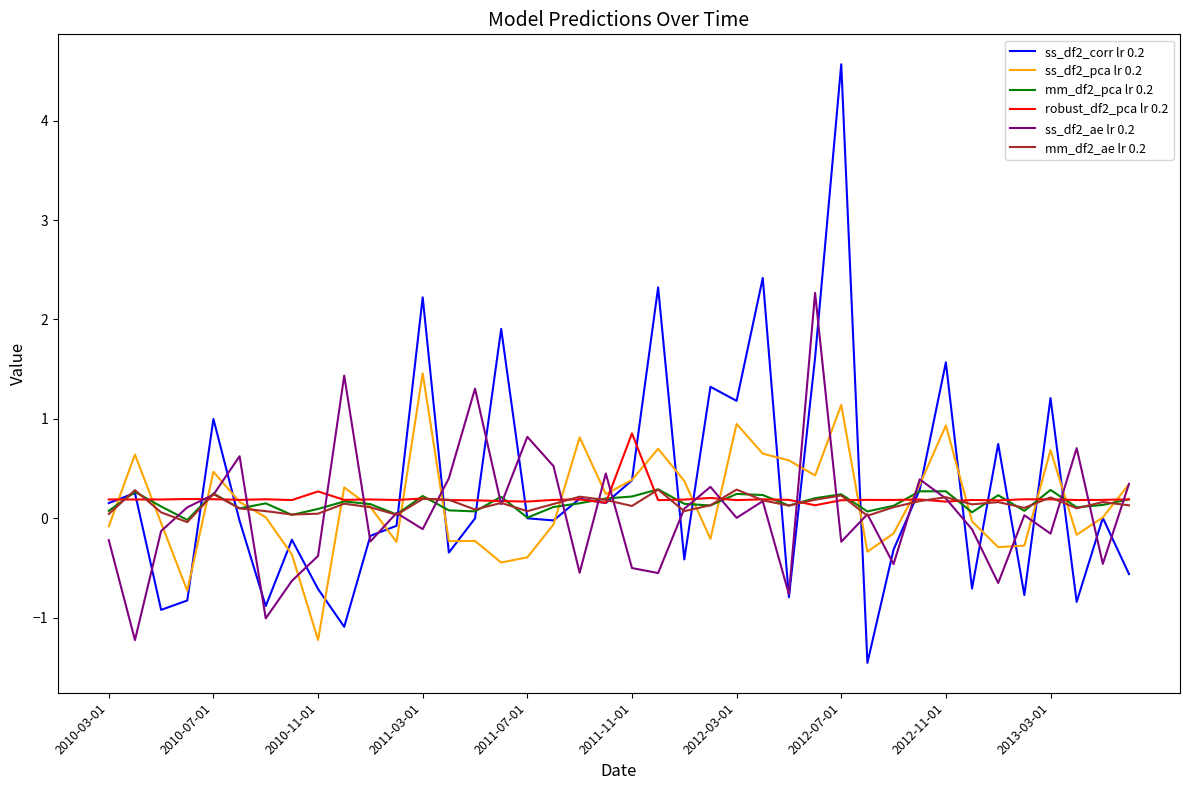

What is the maximum value shown in the chart?

4.6